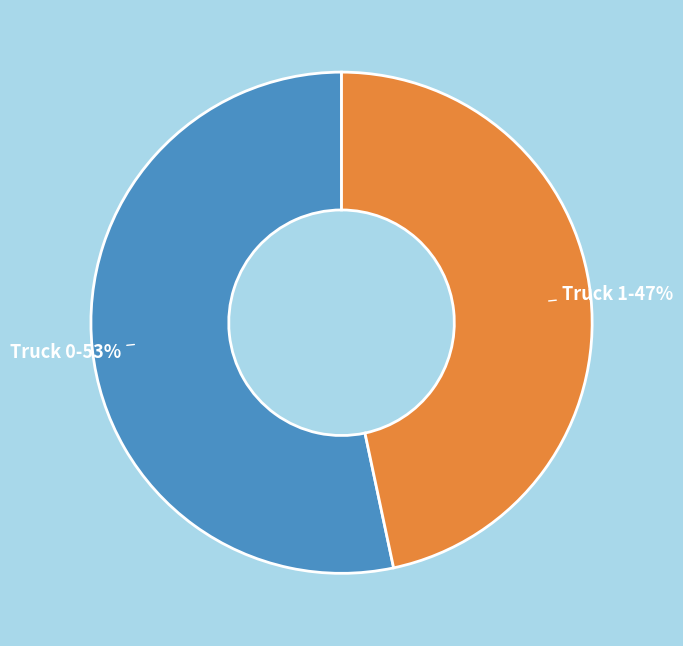

To the nearest percent, what is the average slice percentage?

50%